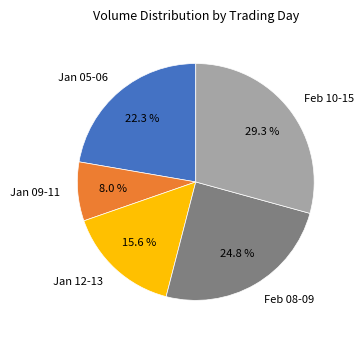

Which has a higher value, Jan 09-11 or Feb 08-09?

Feb 08-09